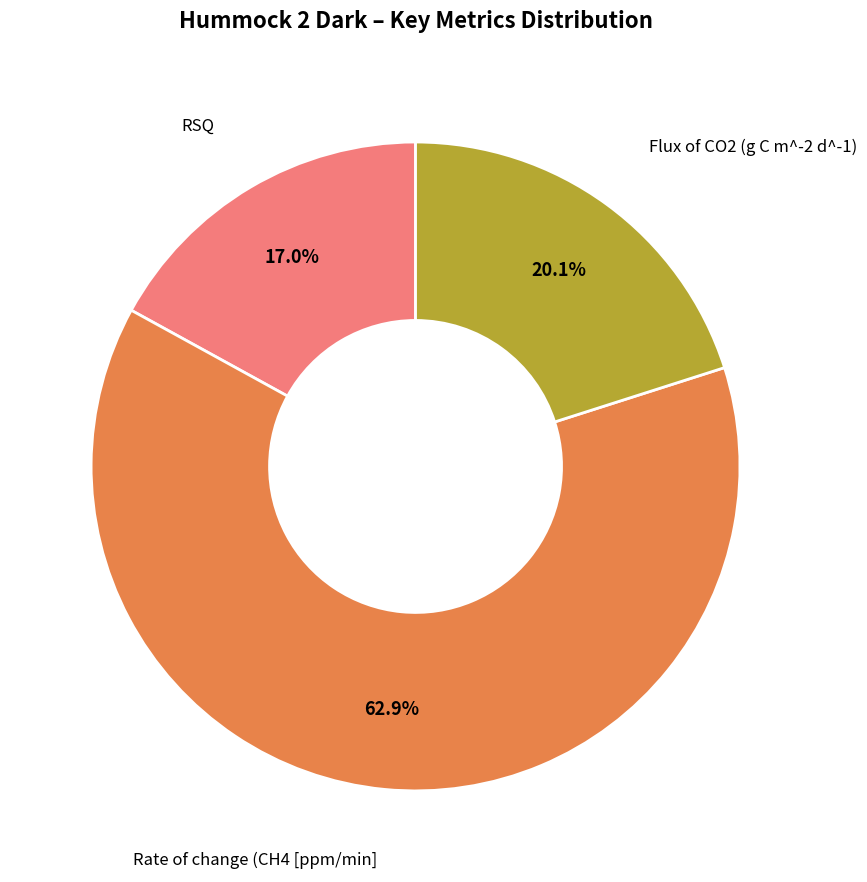

How many slices are in this pie chart?

3